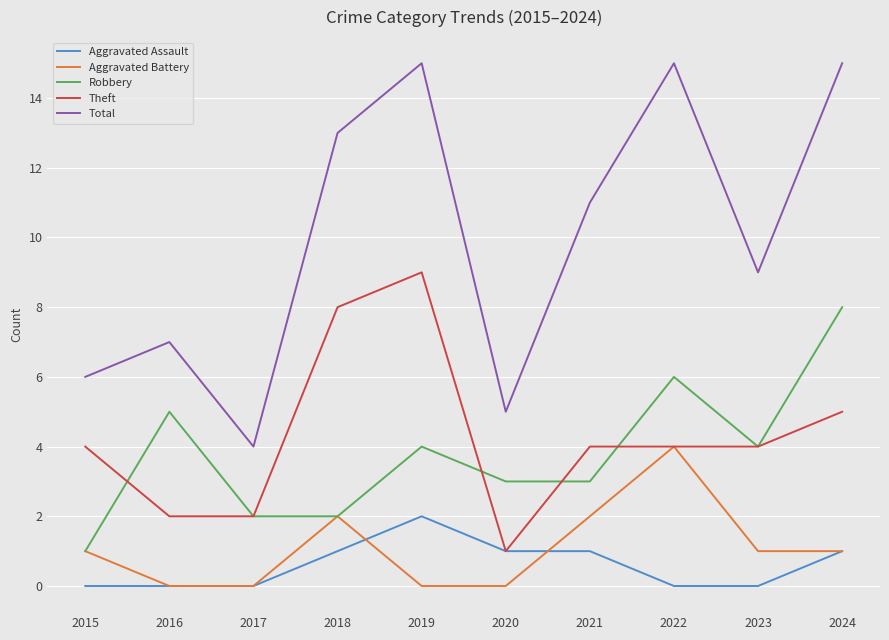

Reading right to left, transcribe all the data shown in this chart.

Aggravated Assault: 1	0	0	1	1	2	1	0	0	0
Aggravated Battery: 1	1	4	2	0	0	2	0	0	1
Robbery: 8	4	6	3	3	4	2	2	5	1
Theft: 5	4	4	4	1	9	8	2	2	4
Total: 15	9	15	11	5	15	13	4	7	6